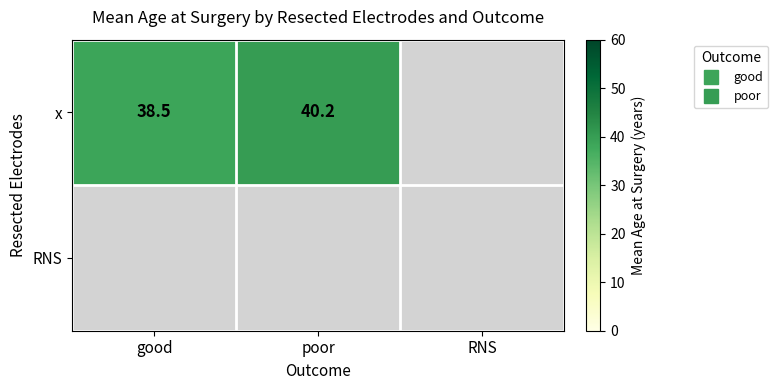

What is the smallest value displayed?

38.5